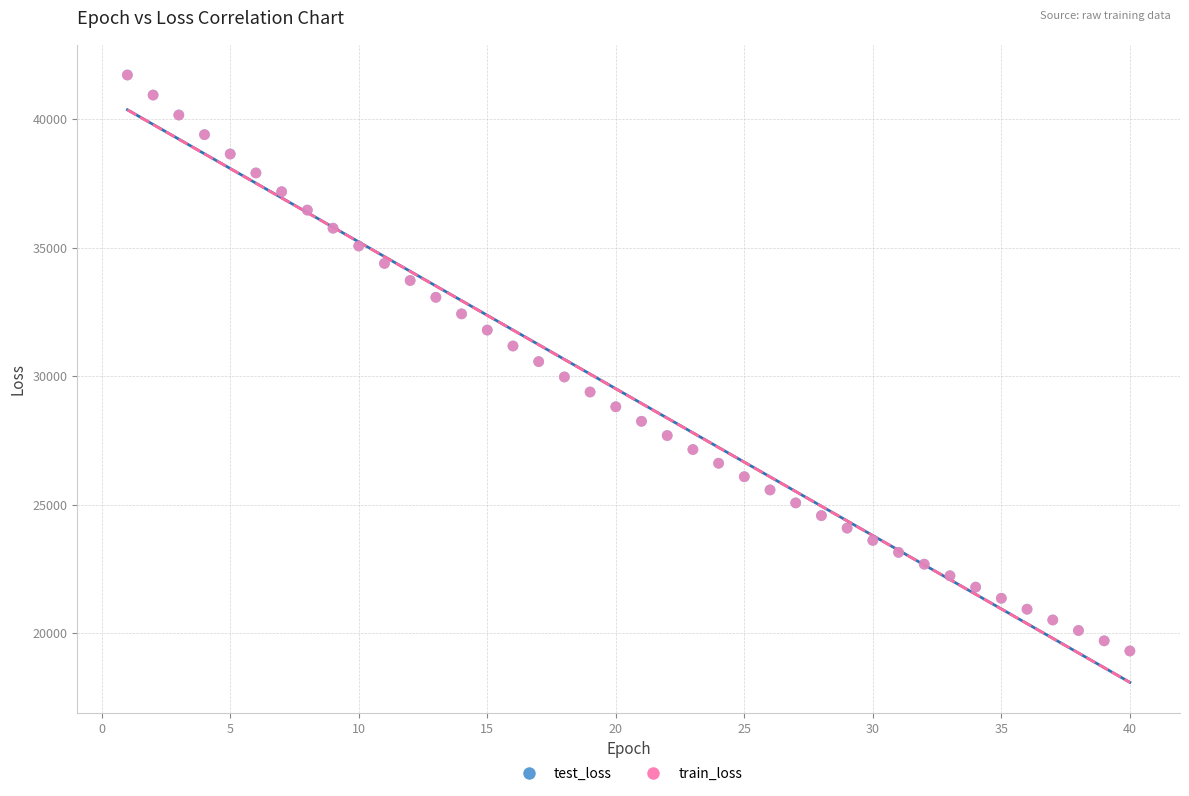

What are all the series names shown in the legend?

test_loss, train_loss